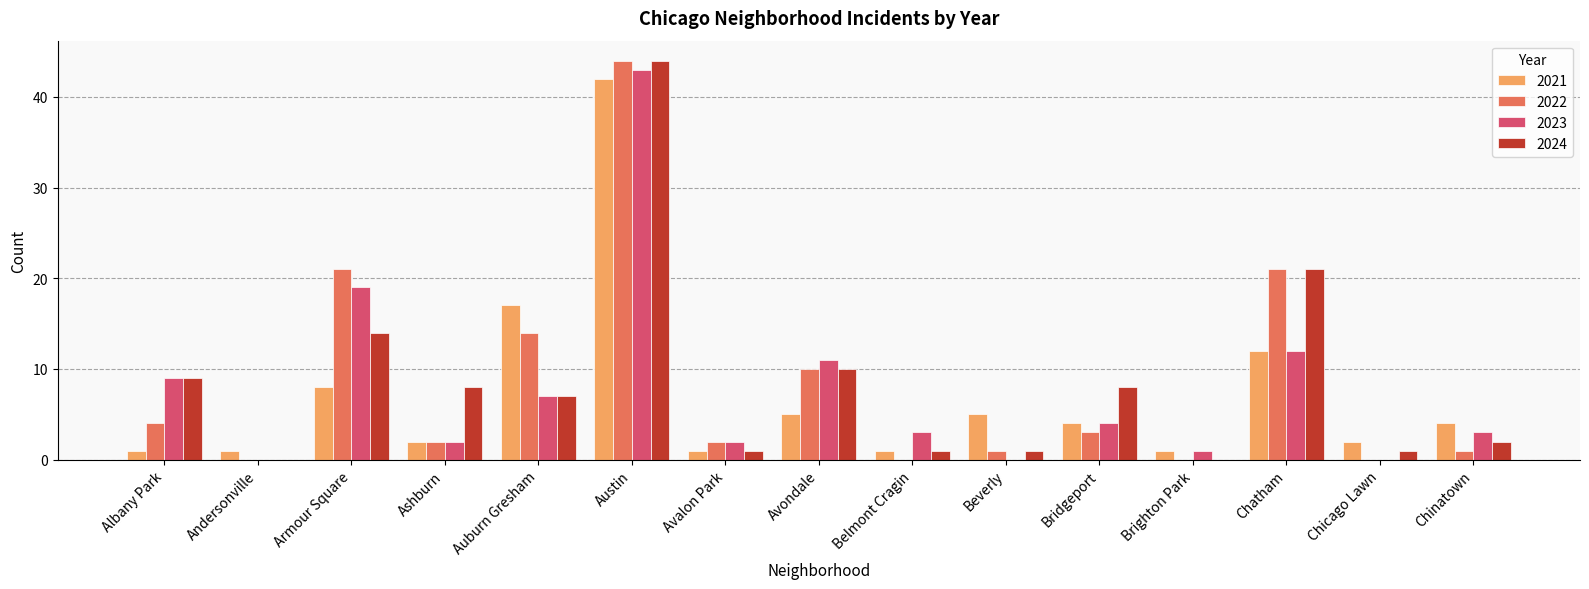

Between Albany Park and Brighton Park, which series saw the biggest shift?

2024